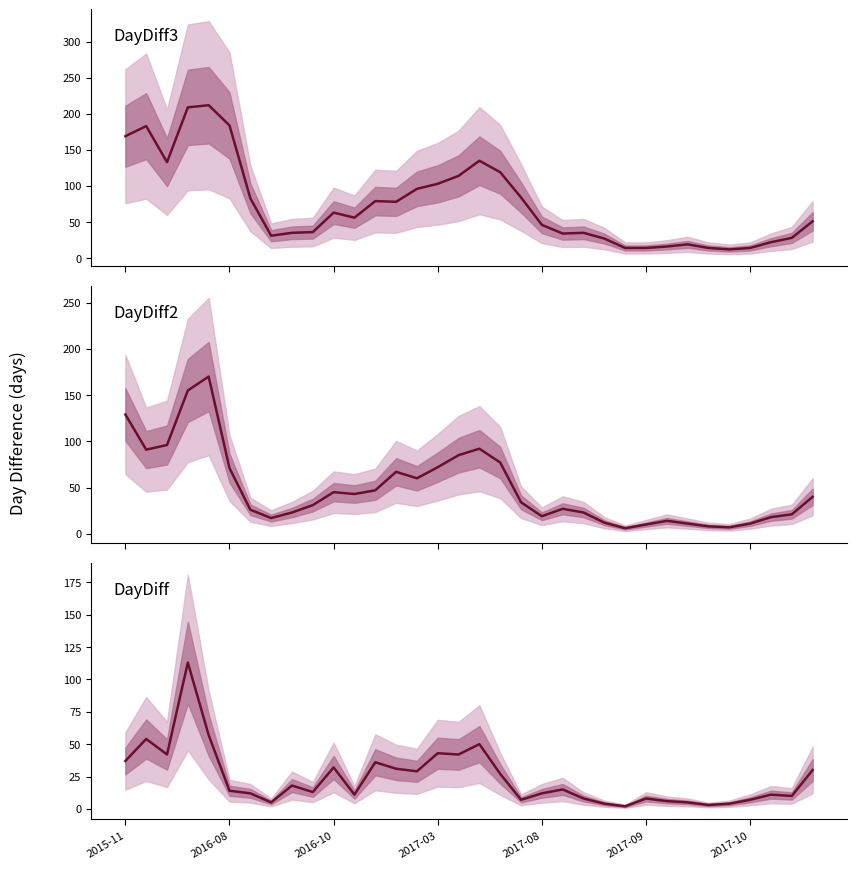

Reading left to right, extract all data points from this chart.

DayDiff3: 169	183	133	209	212	184	83	31	35	36	63	56	79	78	96	103	114	135	119	84	46	34	35	27	14	14	16	19	14	12	14	22	28	51
DayDiff2: 129	91	96	155	170	71	26	17	23	31	45	43	47	67	60	72	85	92	77	34	19	27	23	12	6	10	14	11	8	7	11	18	21	40
DayDiff: 37	54	42	113	57	14	12	5	18	13	32	11	36	31	29	43	42	50	27	7	12	15	8	4	2	8	6	5	3	4	7	11	10	30